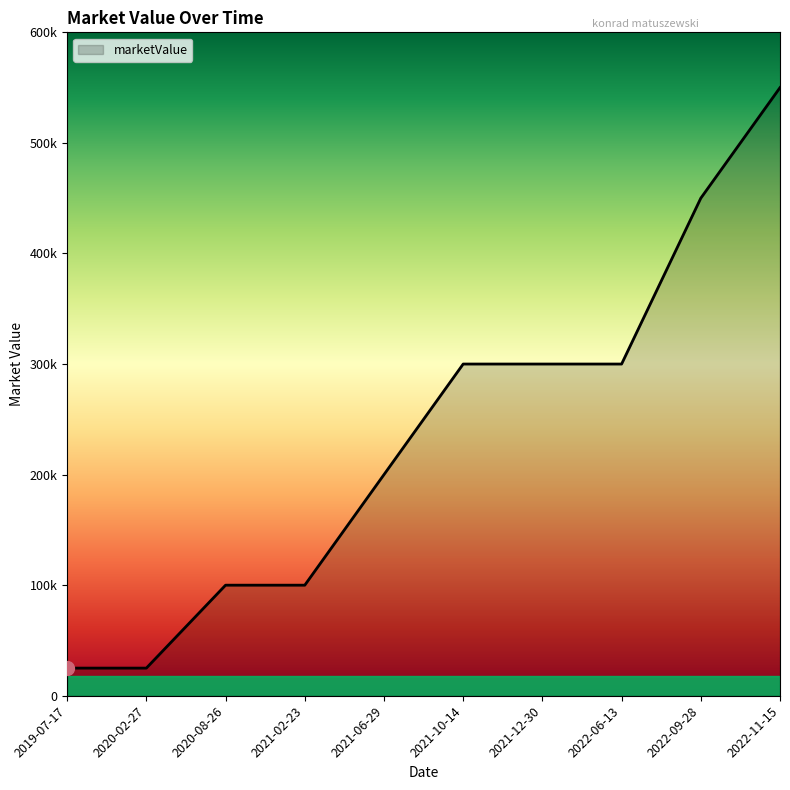

What is the sum of all values?

2350000